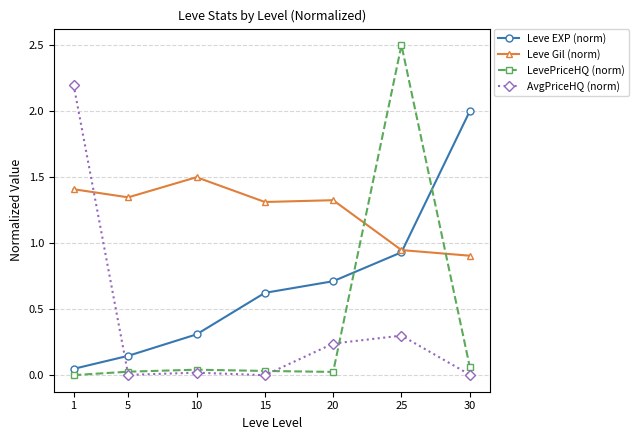

Which series changed the most between 25 and 30?

LevePriceHQ (norm)